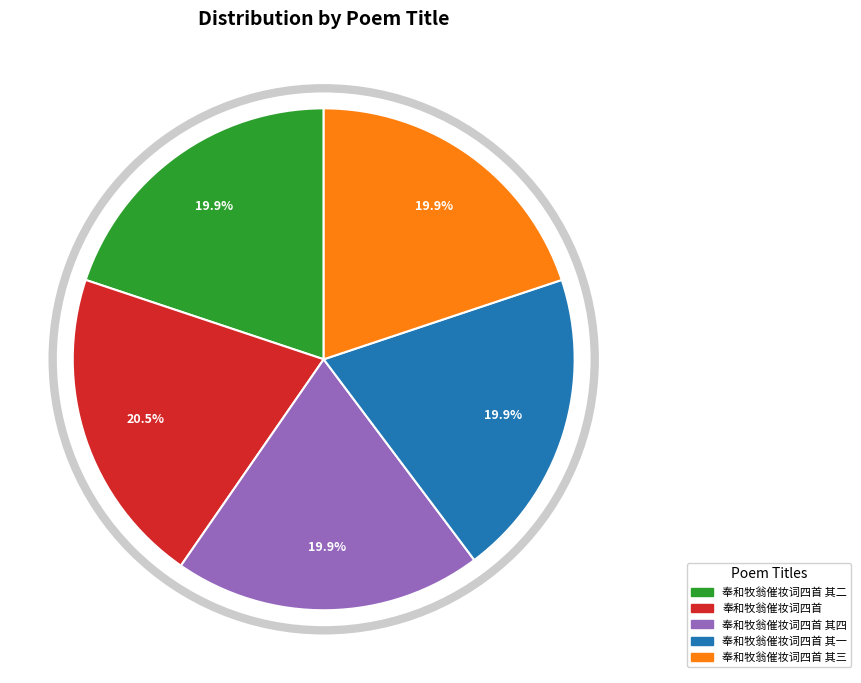

Is 奉和牧翁催妆词四首 其二 the majority of the pie?

No